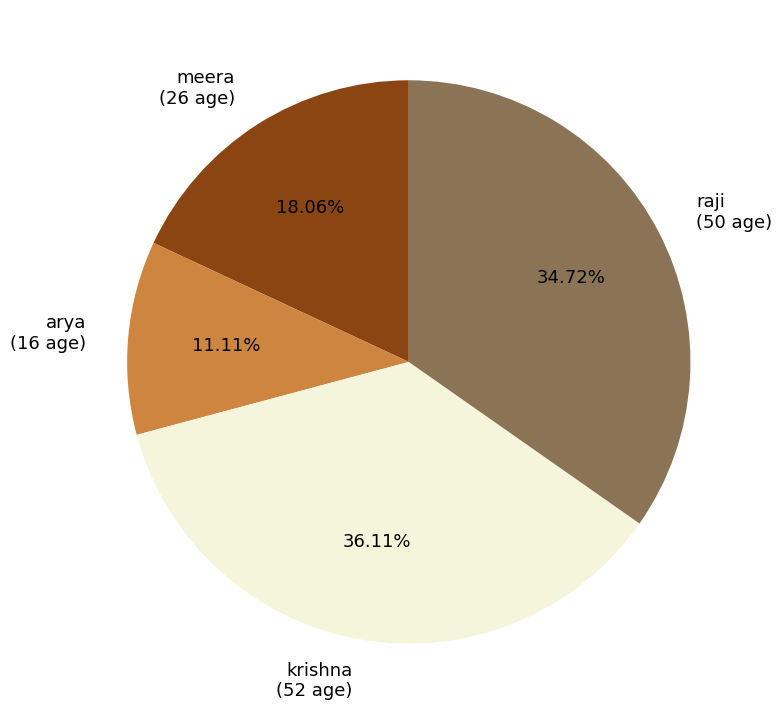

To the nearest percent, what percentage of the pie is raji?

35%